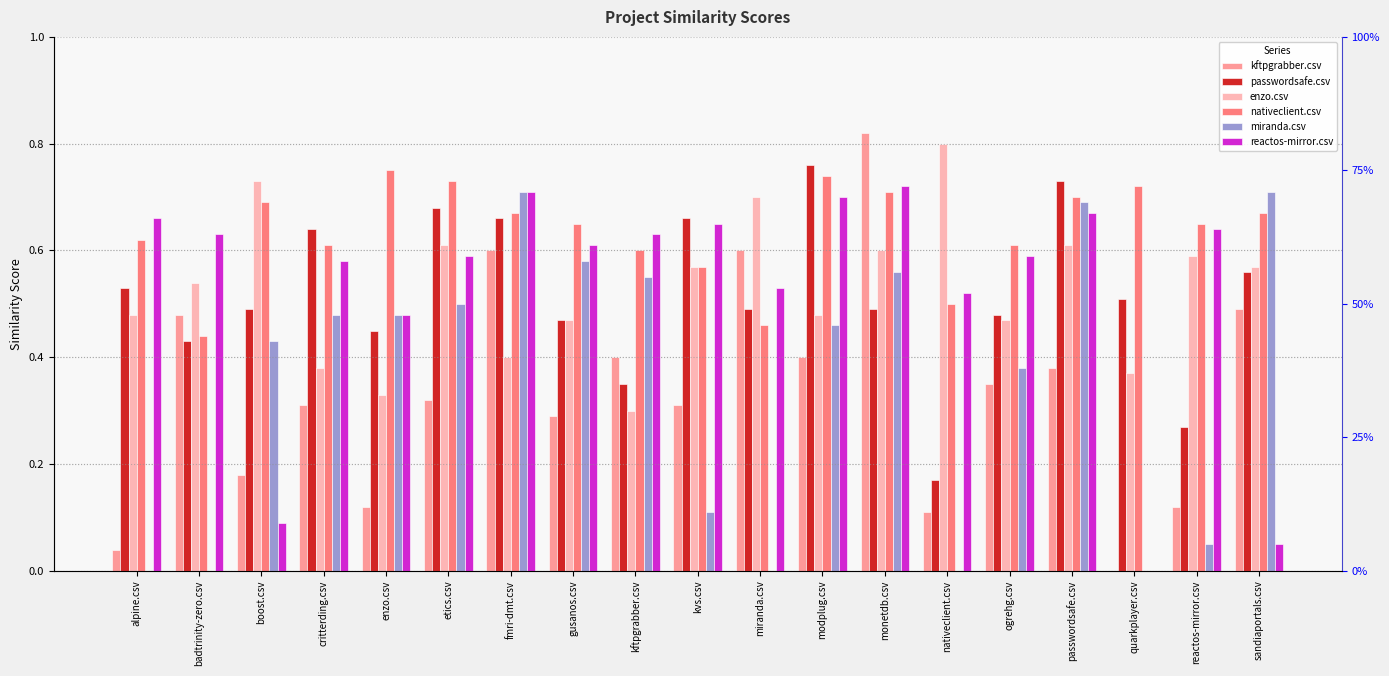

Reading left to right, what are all the values shown in this chart?

kftpgrabber.csv: alpine.csv=0.0	badtrinity-zero.csv=0.5	boost.csv=0.2	critterding.csv=0.3	enzo.csv=0.1	etics.csv=0.3	fmri-dmt.csv=0.6	gusanos.csv=0.3	kftpgrabber.csv=0.4	kvs.csv=0.3	miranda.csv=0.6	modplug.csv=0.4	monetdb.csv=0.8	nativeclient.csv=0.1	ogrehg.csv=0.3	passwordsafe.csv=0.4	quarkplayer.csv=0.0	reactos-mirror.csv=0.1	sandiaportals.csv=0.5
passwordsafe.csv: alpine.csv=0.5	badtrinity-zero.csv=0.4	boost.csv=0.5	critterding.csv=0.6	enzo.csv=0.5	etics.csv=0.7	fmri-dmt.csv=0.7	gusanos.csv=0.5	kftpgrabber.csv=0.3	kvs.csv=0.7	miranda.csv=0.5	modplug.csv=0.8	monetdb.csv=0.5	nativeclient.csv=0.2	ogrehg.csv=0.5	passwordsafe.csv=0.7	quarkplayer.csv=0.5	reactos-mirror.csv=0.3	sandiaportals.csv=0.6
enzo.csv: alpine.csv=0.5	badtrinity-zero.csv=0.5	boost.csv=0.7	critterding.csv=0.4	enzo.csv=0.3	etics.csv=0.6	fmri-dmt.csv=0.4	gusanos.csv=0.5	kftpgrabber.csv=0.3	kvs.csv=0.6	miranda.csv=0.7	modplug.csv=0.5	monetdb.csv=0.6	nativeclient.csv=0.8	ogrehg.csv=0.5	passwordsafe.csv=0.6	quarkplayer.csv=0.4	reactos-mirror.csv=0.6	sandiaportals.csv=0.6
nativeclient.csv: alpine.csv=0.6	badtrinity-zero.csv=0.4	boost.csv=0.7	critterding.csv=0.6	enzo.csv=0.8	etics.csv=0.7	fmri-dmt.csv=0.7	gusanos.csv=0.7	kftpgrabber.csv=0.6	kvs.csv=0.6	miranda.csv=0.5	modplug.csv=0.7	monetdb.csv=0.7	nativeclient.csv=0.5	ogrehg.csv=0.6	passwordsafe.csv=0.7	quarkplayer.csv=0.7	reactos-mirror.csv=0.7	sandiaportals.csv=0.7
miranda.csv: alpine.csv=0.0	badtrinity-zero.csv=0.0	boost.csv=0.4	critterding.csv=0.5	enzo.csv=0.5	etics.csv=0.5	fmri-dmt.csv=0.7	gusanos.csv=0.6	kftpgrabber.csv=0.6	kvs.csv=0.1	miranda.csv=0.0	modplug.csv=0.5	monetdb.csv=0.6	nativeclient.csv=0.0	ogrehg.csv=0.4	passwordsafe.csv=0.7	quarkplayer.csv=0.0	reactos-mirror.csv=0.1	sandiaportals.csv=0.7
reactos-mirror.csv: alpine.csv=0.7	badtrinity-zero.csv=0.6	boost.csv=0.1	critterding.csv=0.6	enzo.csv=0.5	etics.csv=0.6	fmri-dmt.csv=0.7	gusanos.csv=0.6	kftpgrabber.csv=0.6	kvs.csv=0.7	miranda.csv=0.5	modplug.csv=0.7	monetdb.csv=0.7	nativeclient.csv=0.5	ogrehg.csv=0.6	passwordsafe.csv=0.7	quarkplayer.csv=0.0	reactos-mirror.csv=0.6	sandiaportals.csv=0.1